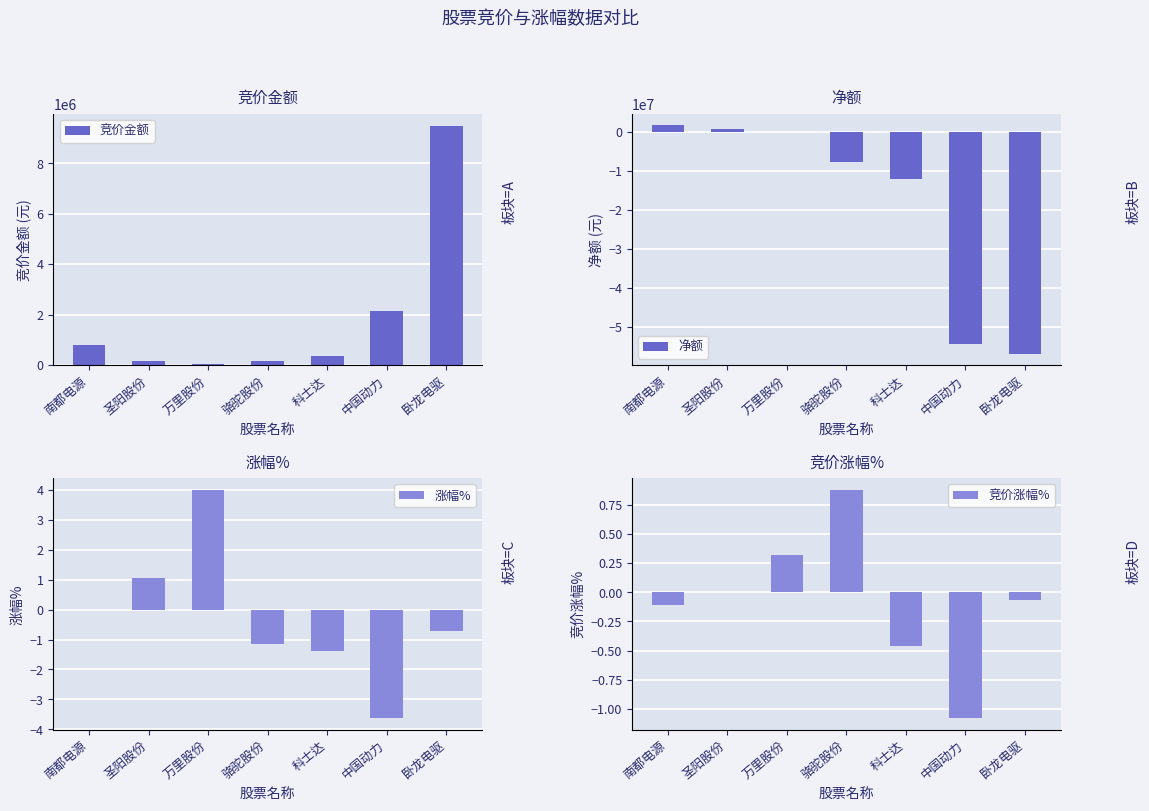

At which label does 净额 reach its minimum?

卧龙电驱